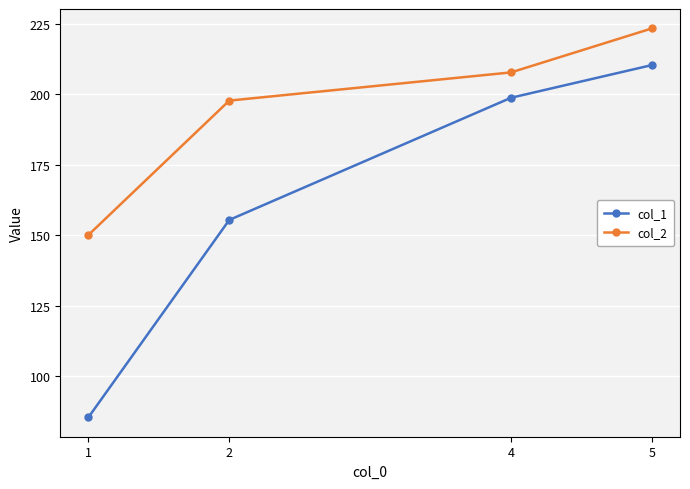

Is the value of col_2 at 4 greater than the value of col_1 at 5?

No